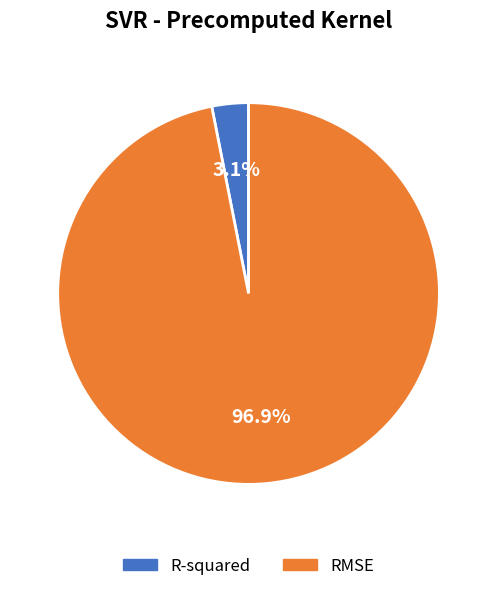

Which category accounts for the majority?

RMSE